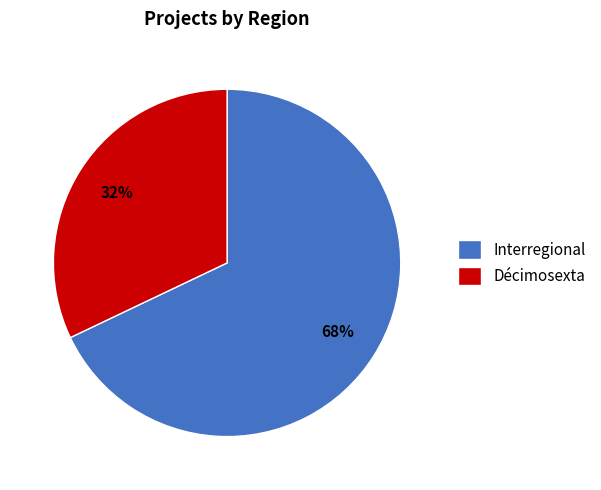

Which has a higher value, Décimosexta or Interregional?

Interregional